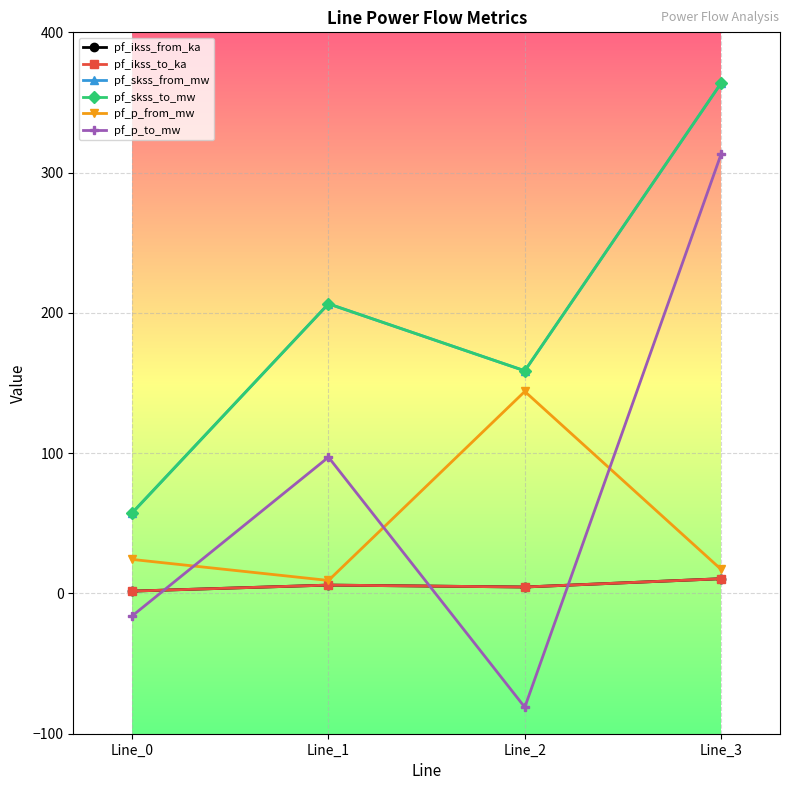

Which series ends up on top after the final intersection of pf_p_to_mw and pf_ikss_from_ka?

pf_p_to_mw